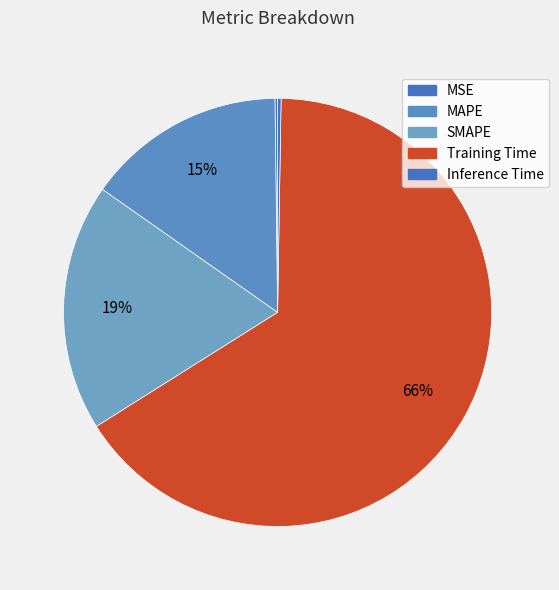

How many slices are in this pie chart?

5